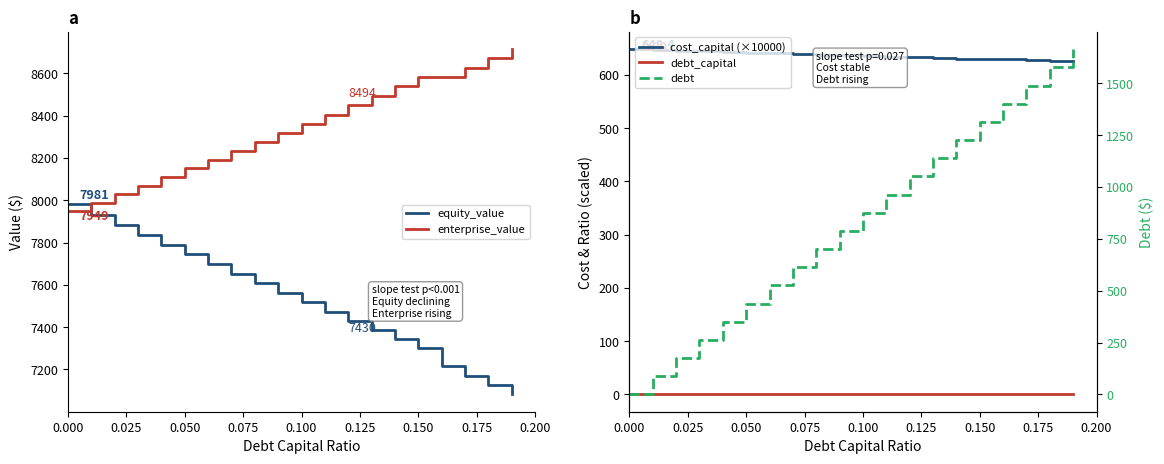

What is the highest value of the enterprise_value series?

8714.7